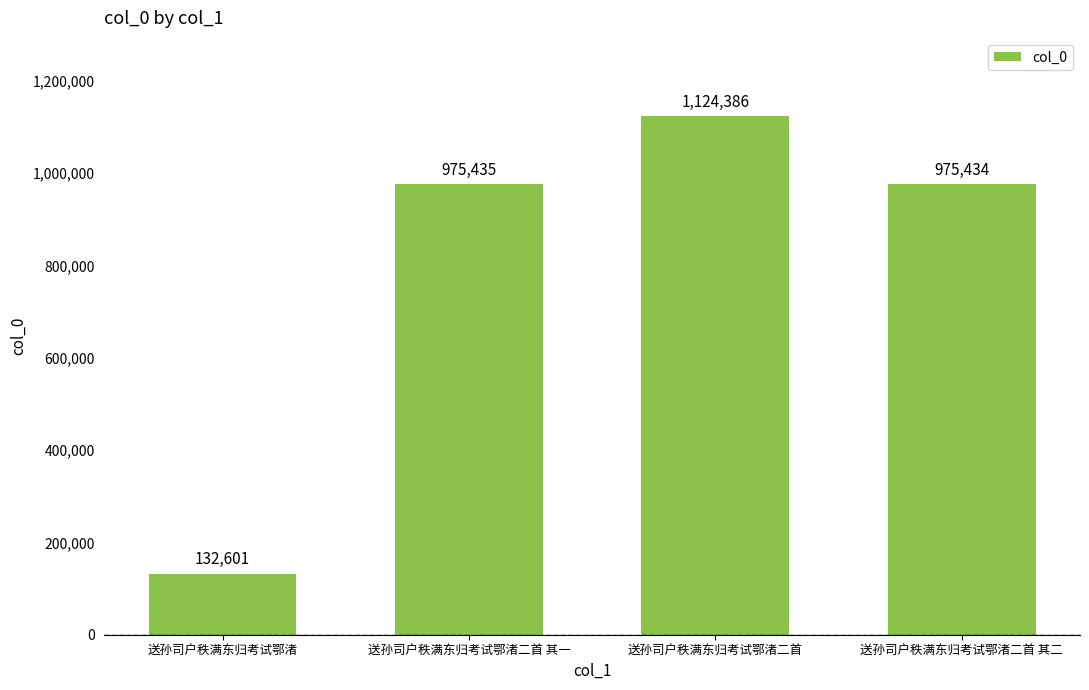

Are the bars horizontal?

No